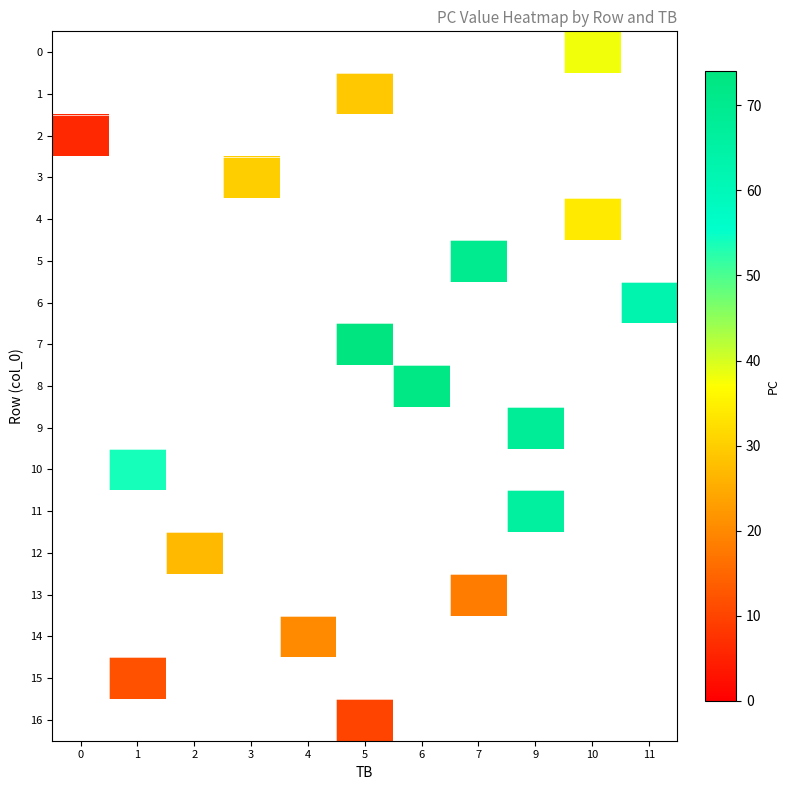

Count the number of data series in this chart.

17